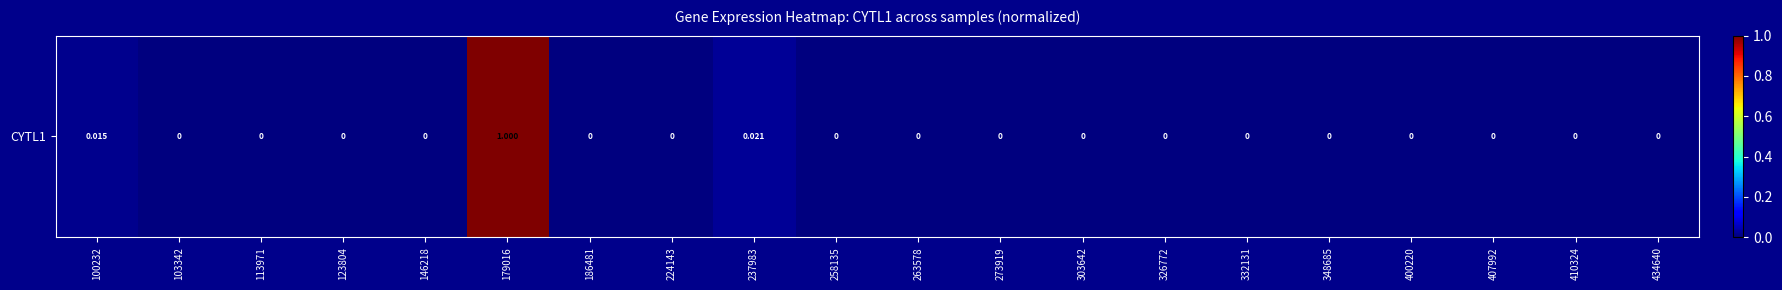

How many distinct data groups are displayed?

1